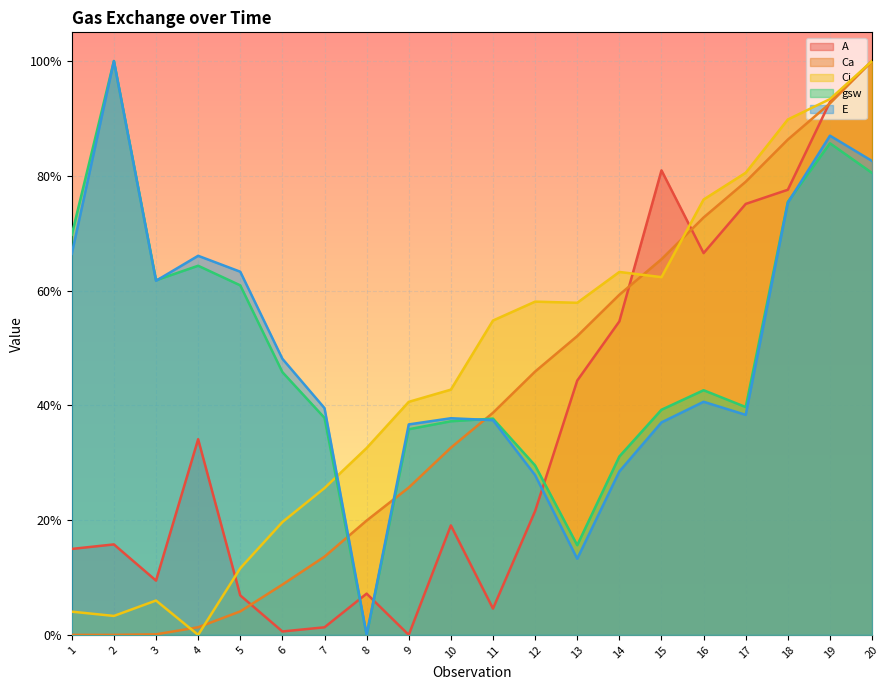

Which series changed the most between 11 and 12?

A